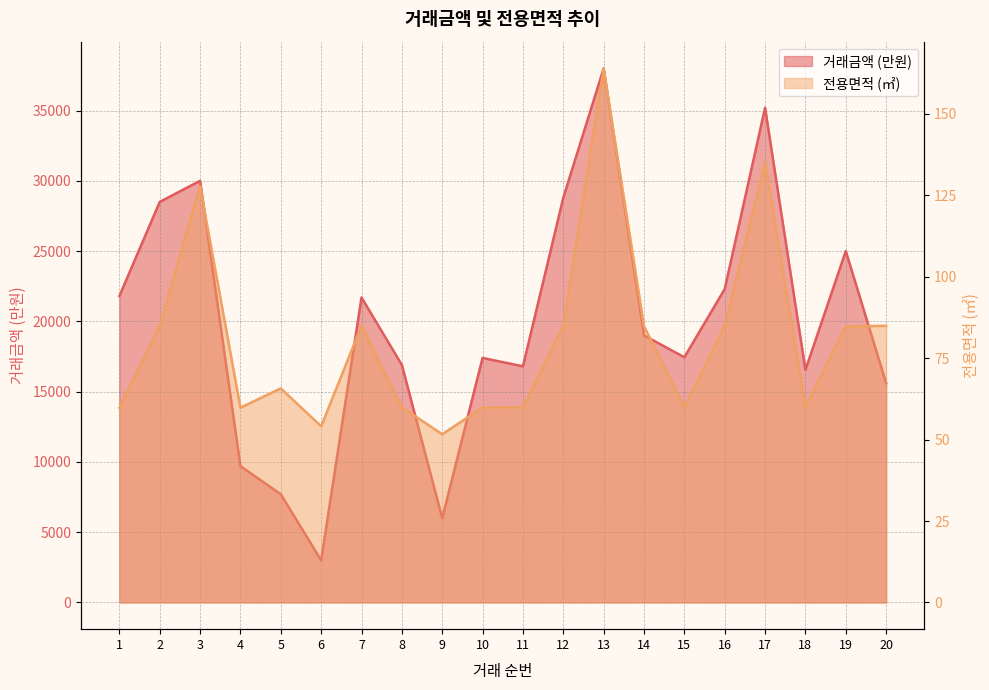

True or false: 전용면적 and 월별 평균 거래금액 cross at least once.

False